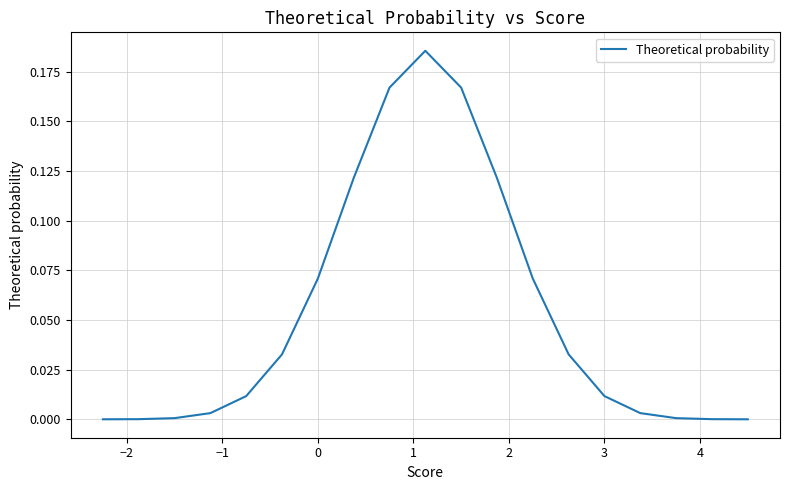

What is the difference between the maximum and second lowest values?

0.2